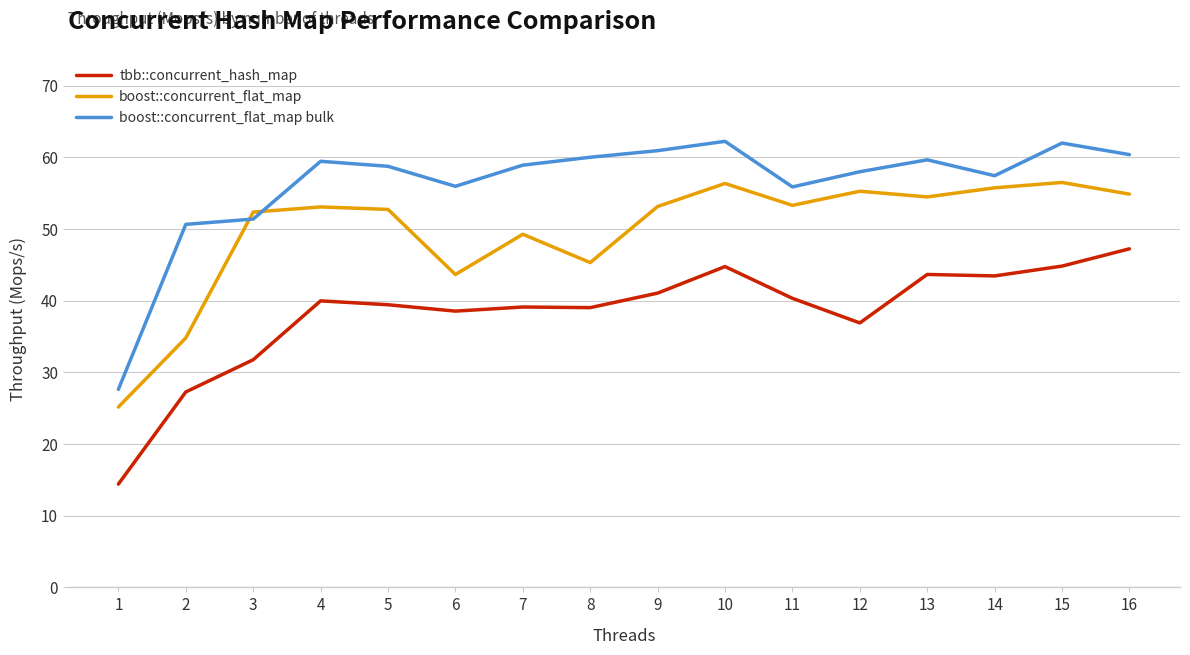

Which series has the largest total across all categories?

boost::concurrent_flat_map bulk